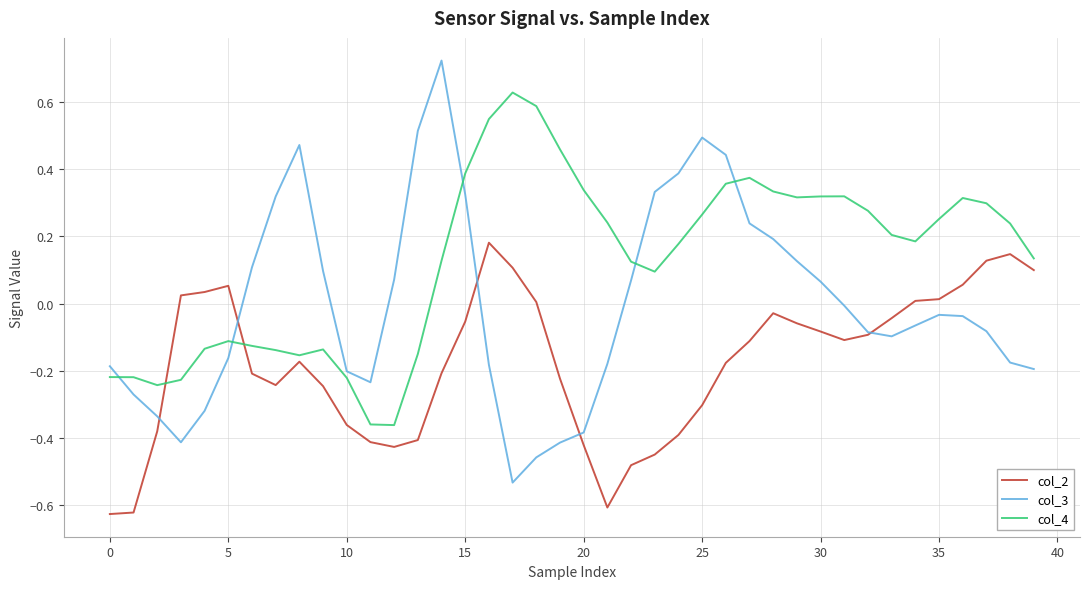

List the series in order of their overall mean, highest first.

col_4, col_3, col_2